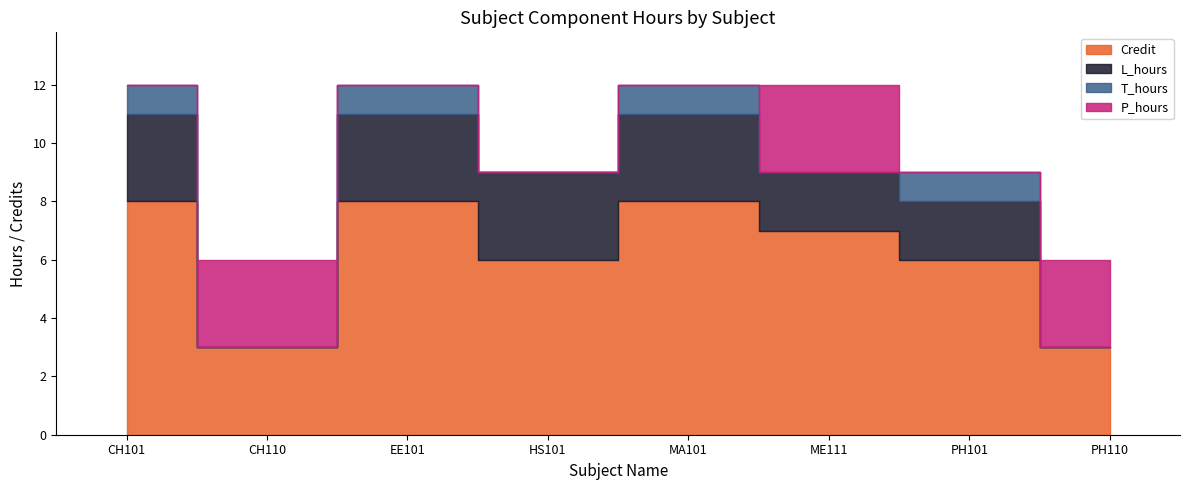

What is the maximum value for T_hours?

1